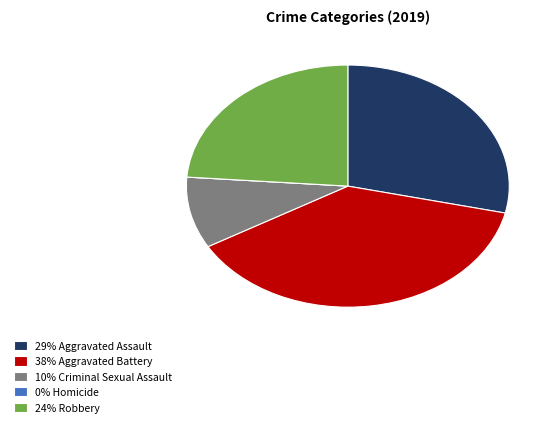

Does any single category account for the majority?

No